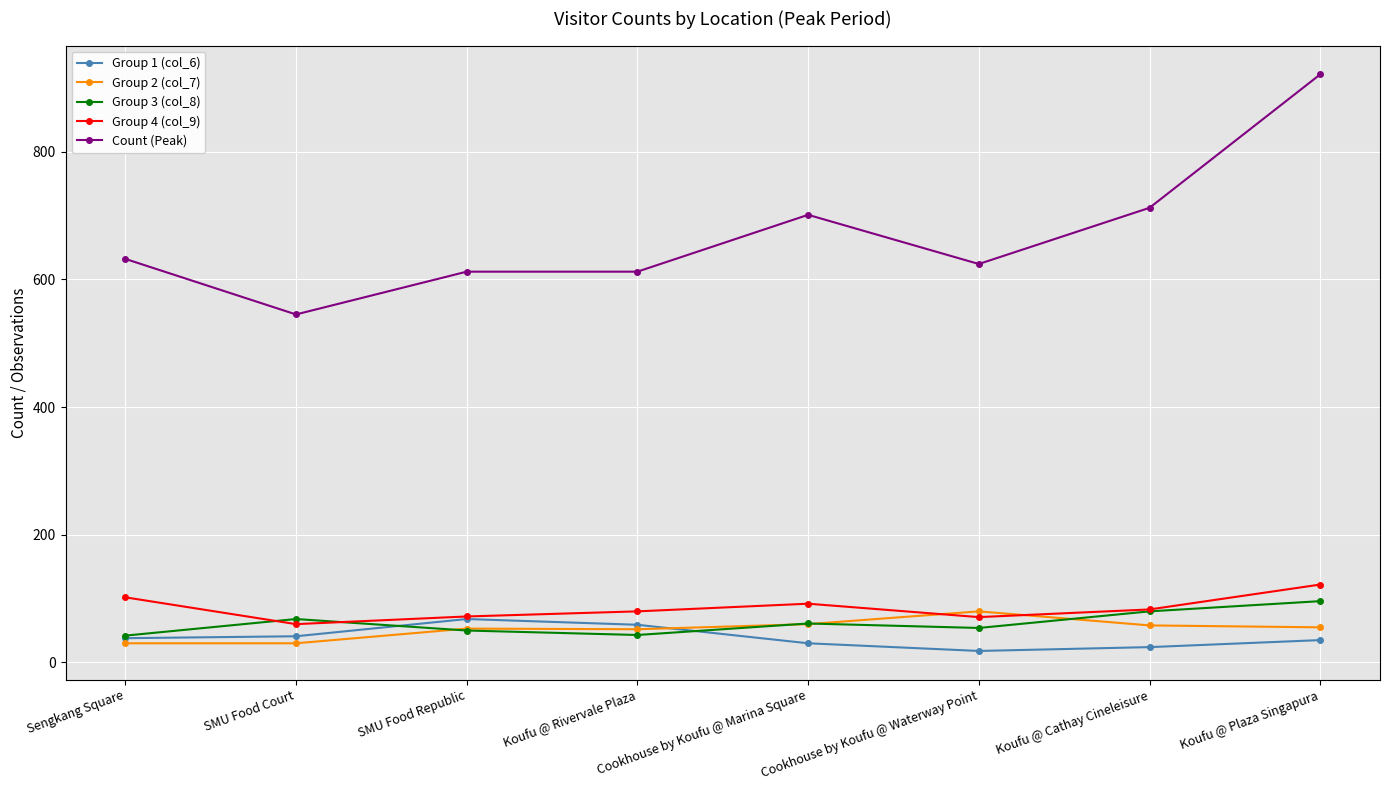

What is the maximum value shown in the chart?

921